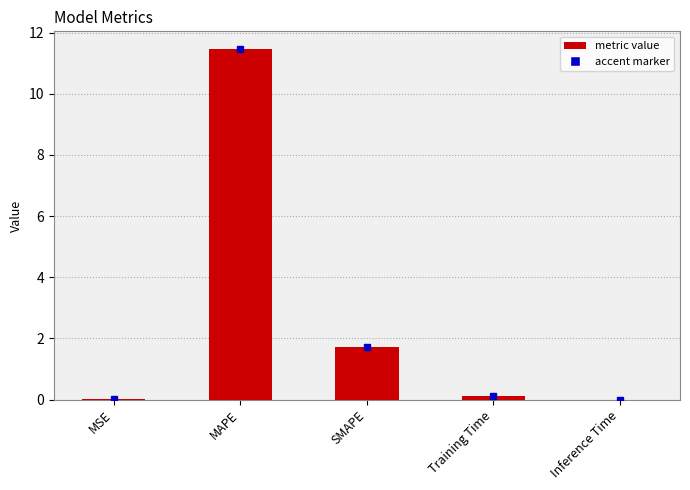

Are the bars horizontal?

No